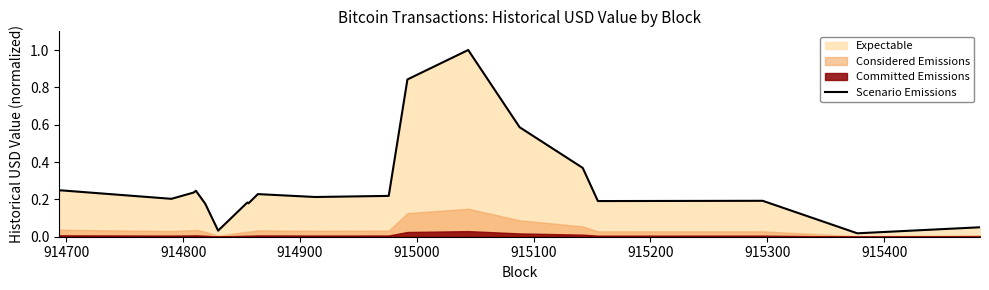

How many lines are shown in the chart?

1